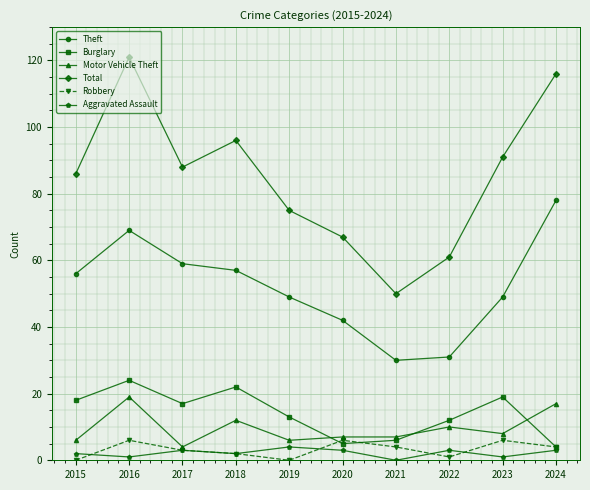

What is the greatest value displayed?

121